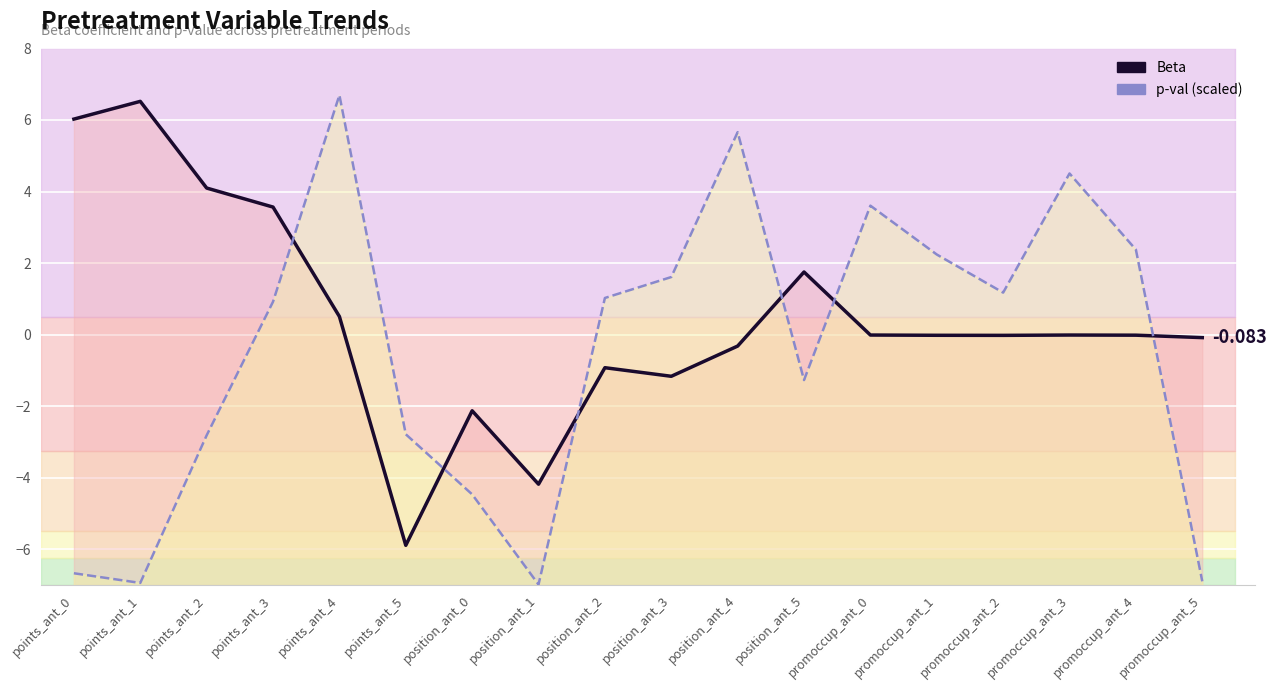

Reading left to right, list all the values displayed in this chart.

Beta: 6.0	6.5	4.1	3.6	0.5	-5.9	-2.1	-4.2	-0.9	-1.2	-0.3	1.8	-0.0	-0.0	-0.0	-0.0	-0.0	-0.1
p-val (scaled): -6.7	-6.9	-2.8	0.9	6.7	-2.8	-4.5	-7.0	1.0	1.6	5.7	-1.3	3.6	2.2	1.2	4.5	2.4	-6.9